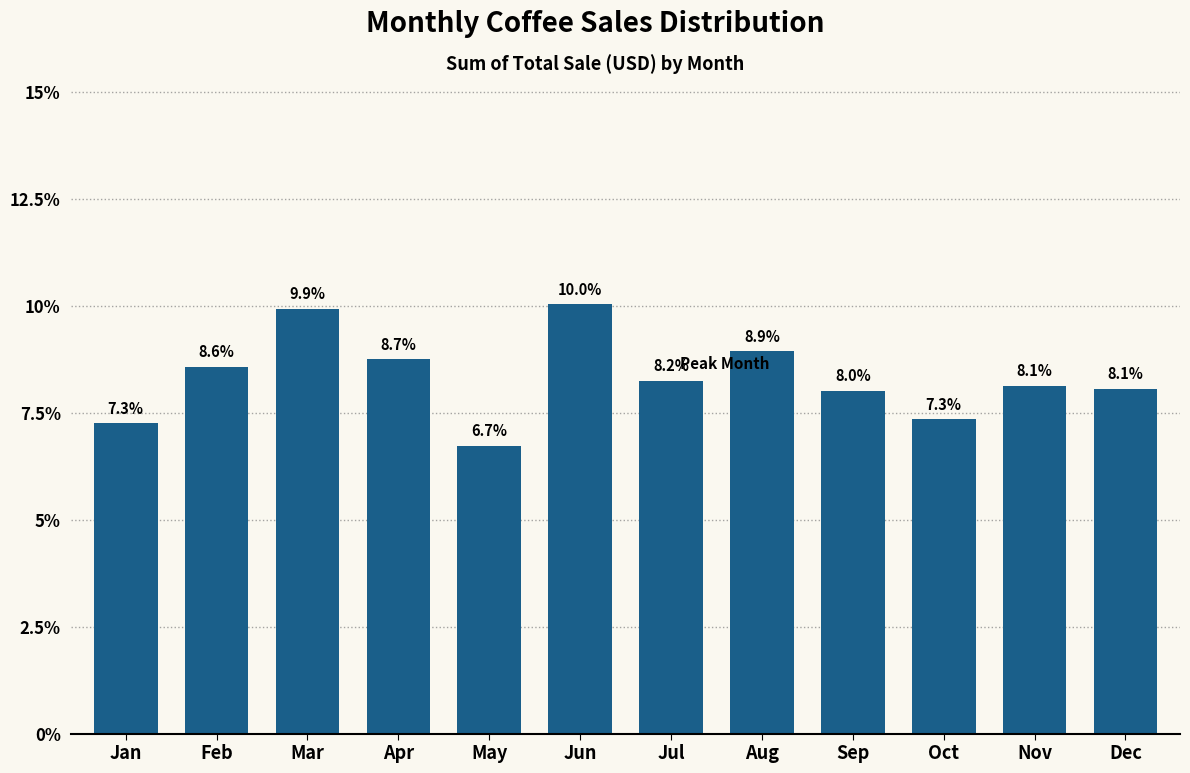

Reading left to right, list all the values displayed in this chart.

7.3	8.6	9.9	8.7	6.7	10.0	8.2	8.9	8.0	7.3	8.1	8.1